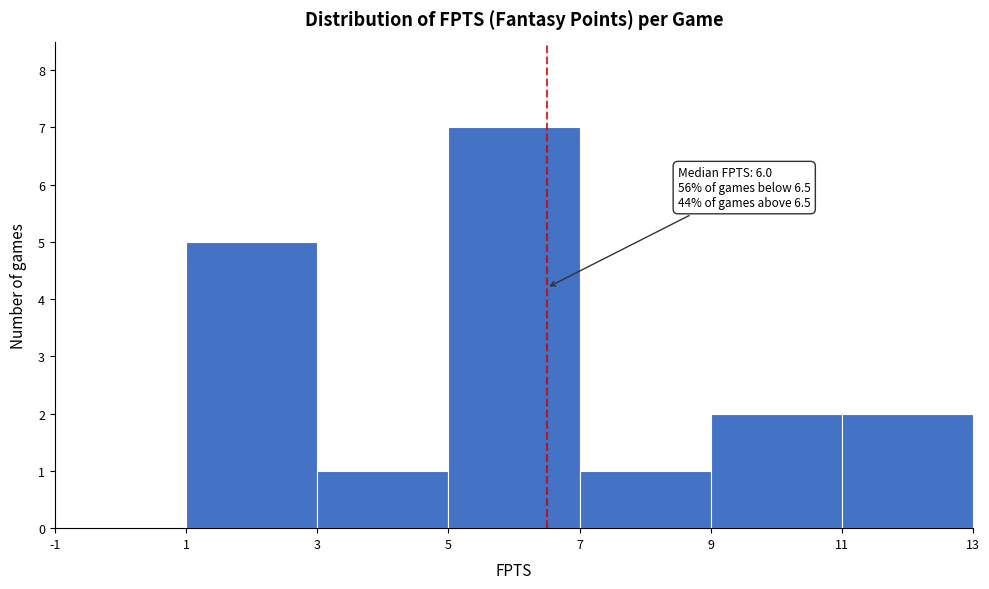

Over which range of the x-axis is the bar tallest?

5 to 7